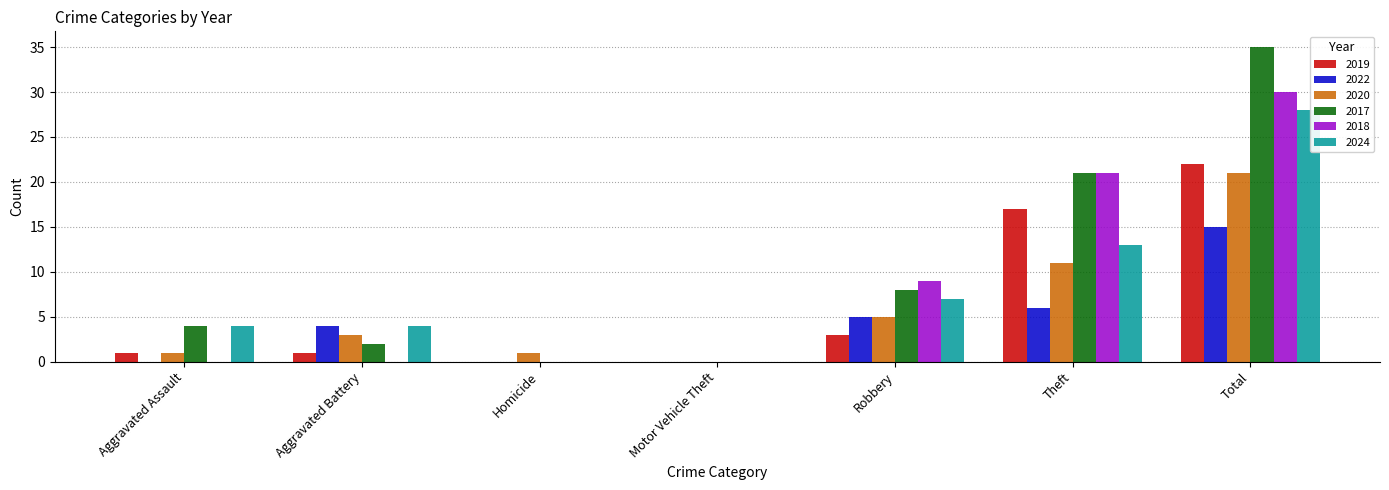

What is the sum of the 2017 values at Total and Aggravated Assault?

39